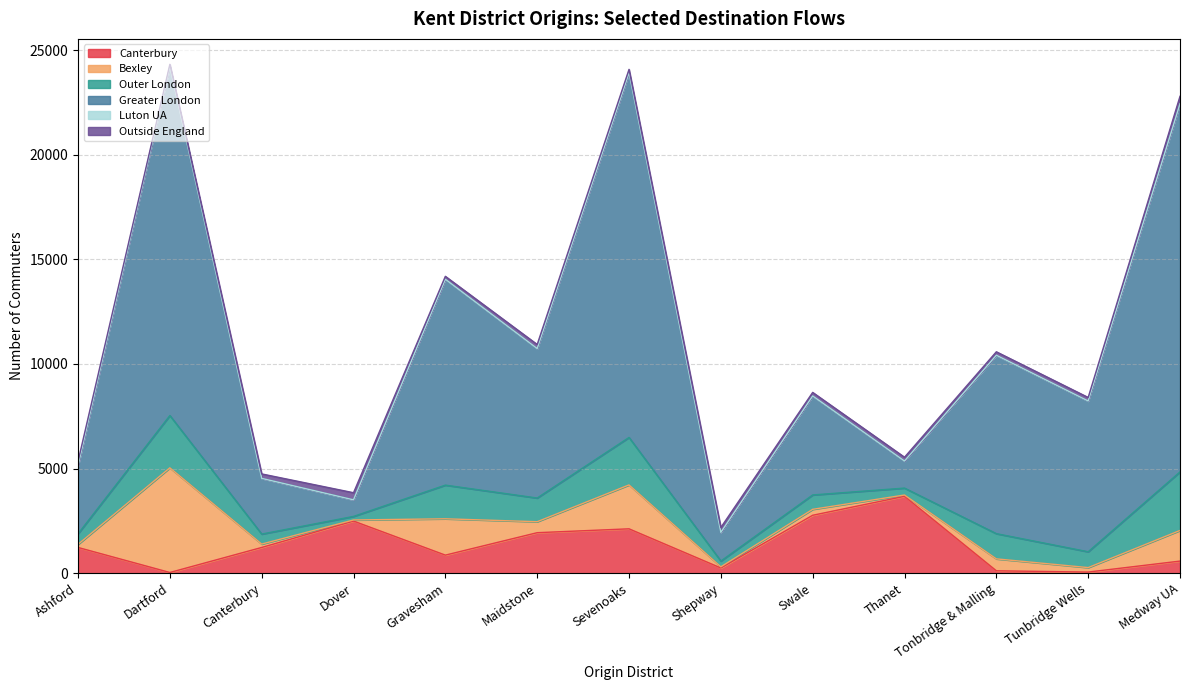

Reading left to right, extract all data points from this chart.

Canterbury: 1229	33	1229	2491	863	1935	2120	249	2768	3673	114	53	578
Bexley: 148	5002	162	52	1736	525	2098	55	284	63	570	214	1464
Outer London: 505	2500	478	170	1609	1132	2269	276	687	331	1205	757	2798
Greater London: 3248	16666	2659	789	9836	7132	17411	1371	4724	1293	8514	7202	17578
Luton UA: 12	11	3	3	3	12	12	0	8	0	13	4	16
Outside England: 202	106	213	340	140	194	167	234	169	182	165	168	356